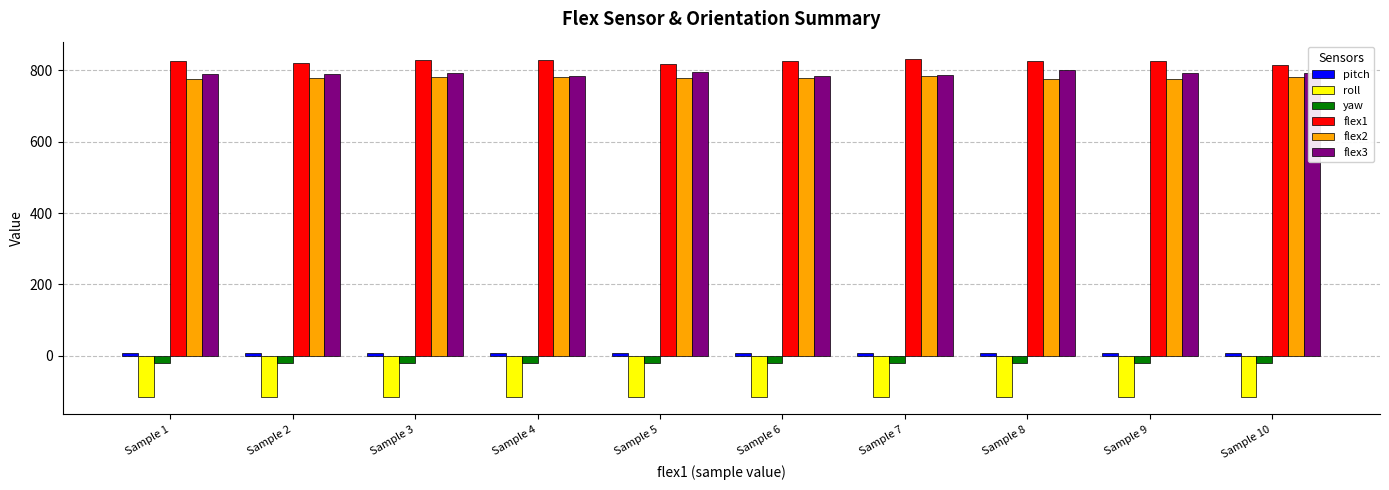

What is the minimum value shown in the chart?

-116.5